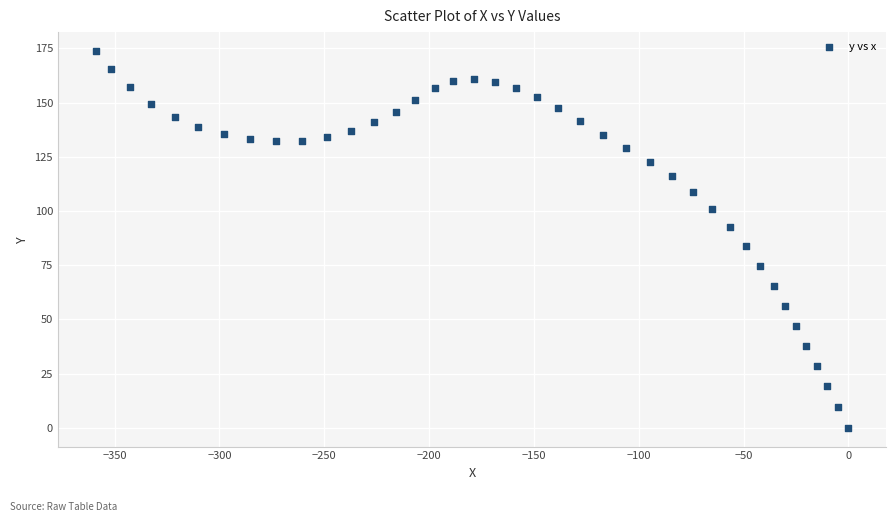

What Y value in the scatter plot is closest to 86?

83.7